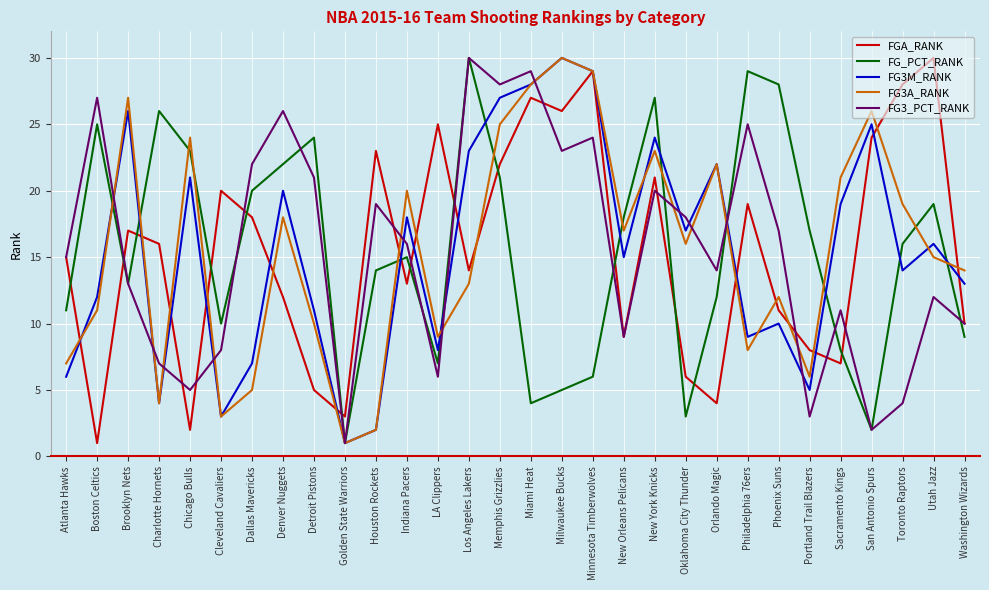

Rank the categories by FG3A_RANK value from lowest to highest.

Golden State Warriors, Houston Rockets, Cleveland Cavaliers, Charlotte Hornets, Dallas Mavericks, Portland Trail Blazers, Atlanta Hawks, Philadelphia 76ers, LA Clippers, Detroit Pistons, Boston Celtics, Phoenix Suns, Los Angeles Lakers, Washington Wizards, Utah Jazz, Oklahoma City Thunder, New Orleans Pelicans, Denver Nuggets, Toronto Raptors, Indiana Pacers, Sacramento Kings, Orlando Magic, New York Knicks, Chicago Bulls, Memphis Grizzlies, San Antonio Spurs, Brooklyn Nets, Miami Heat, Minnesota Timberwolves, Milwaukee Bucks